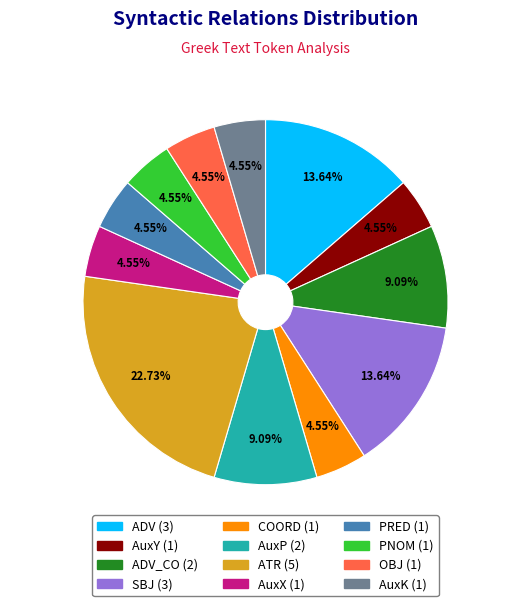

Does any single category account for the majority?

No